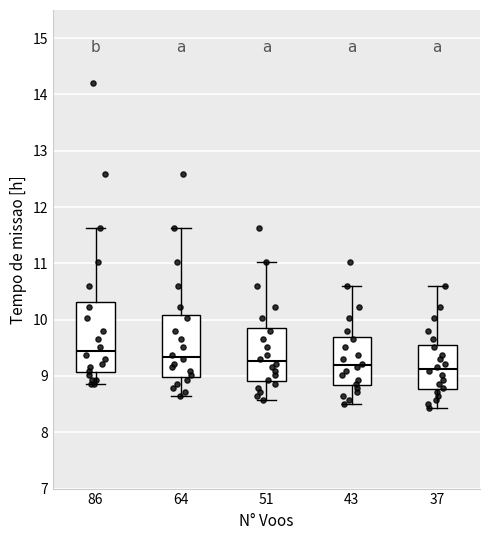

Where does the upper whisker of the box at x = 51 end on the y-axis? The values are not printed on the chart, so give them approximately, as read against the axis.

11.0